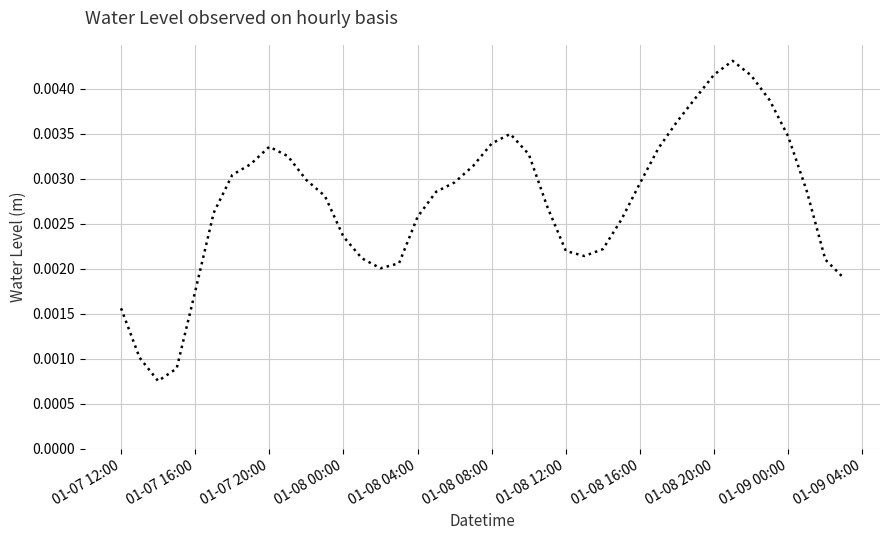

How many points are higher than both their immediate neighbors (excluding endpoints)?

3